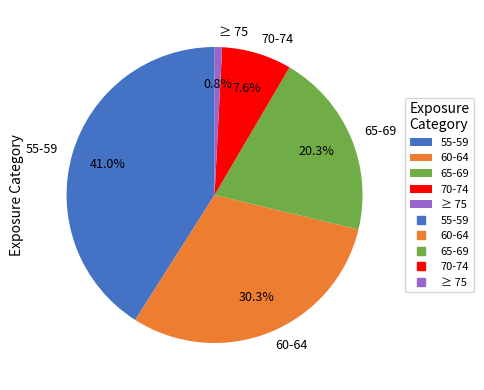

Between 55-59 and 65-69, which is larger?

55-59